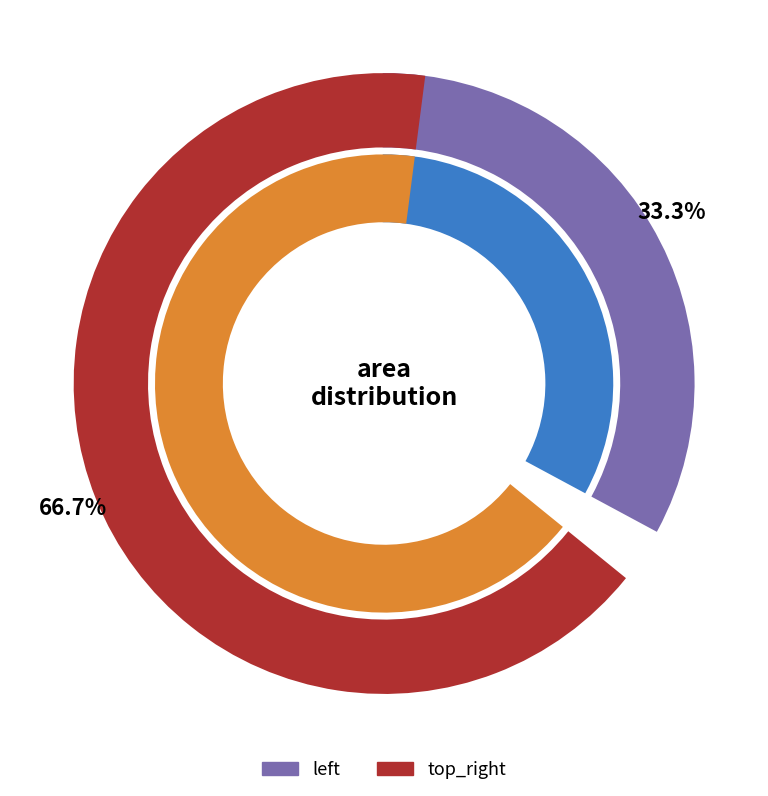

How many segments does this pie chart have?

2